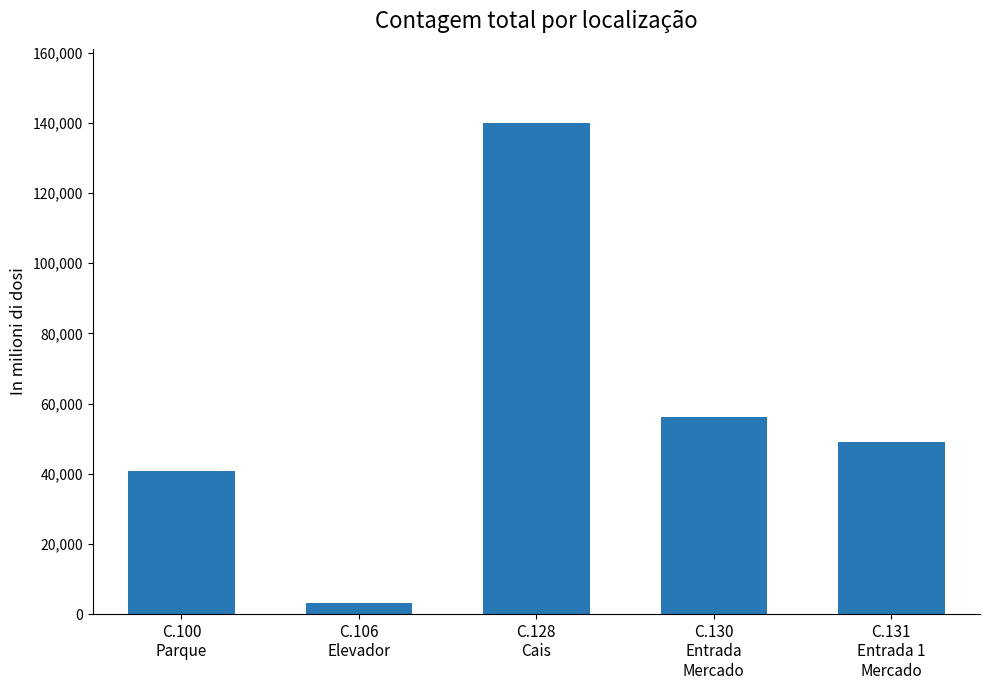

Which category has the lowest value across all series?

C.106
Elevador